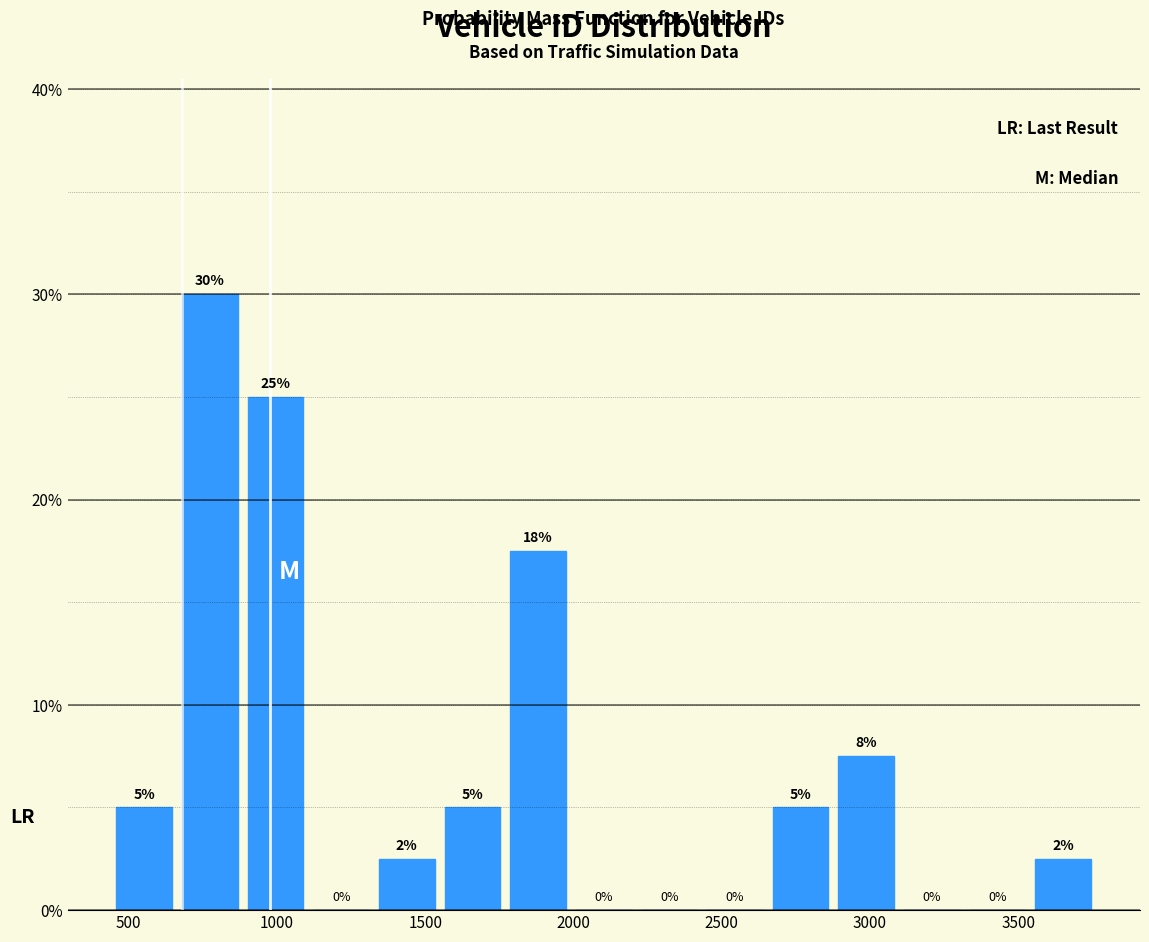

Which range on the x-axis has the tallest bar?

650 to 900